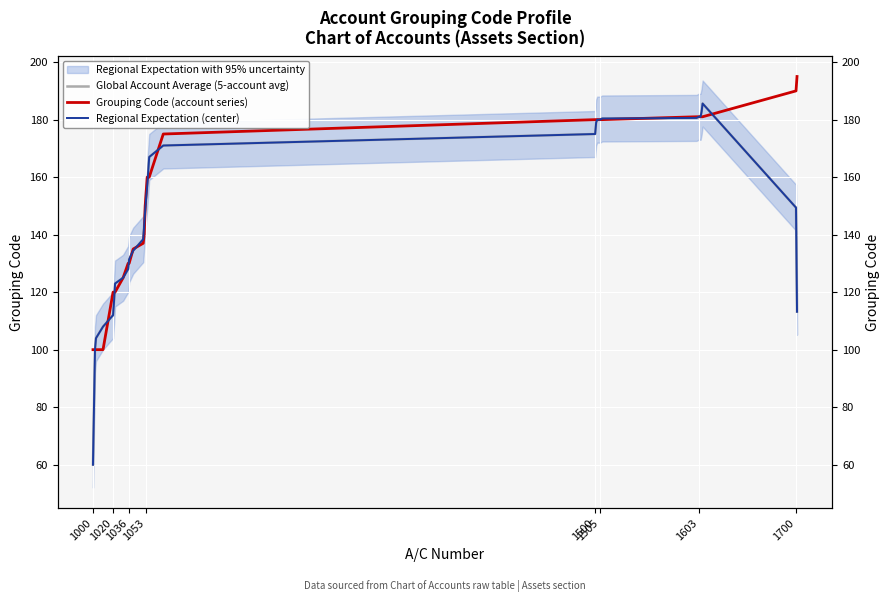

True or false: Regional Expectation (center) and Global Account Average (5-account avg) cross at least once.

False